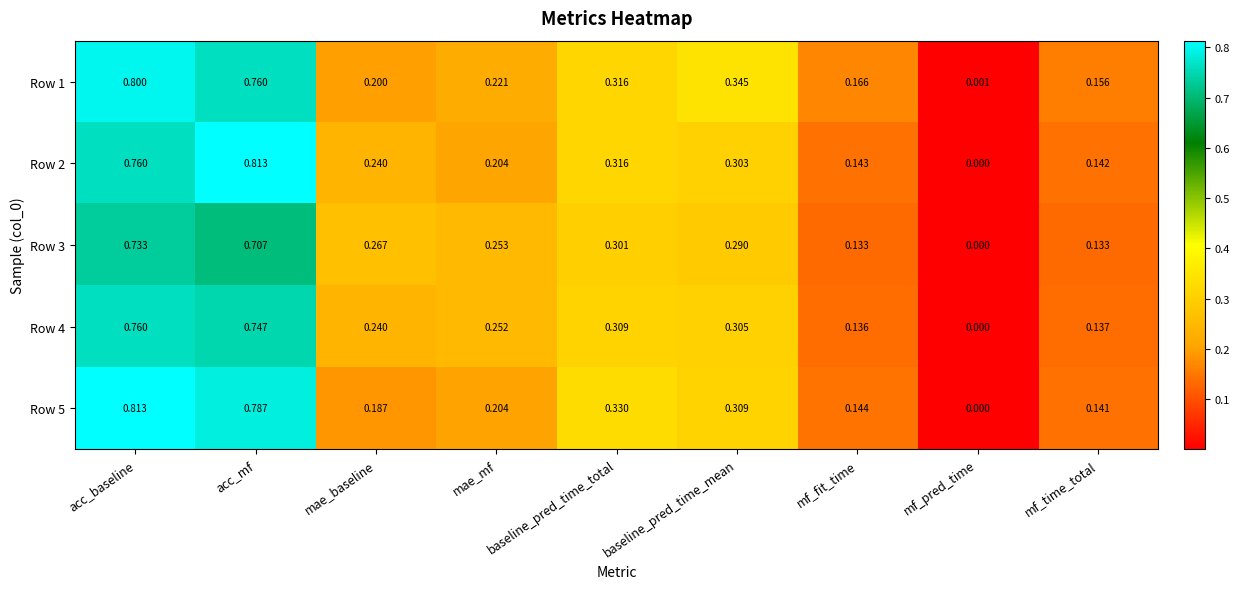

Where is Row 1 nearest to the value 0?

mf_pred_time